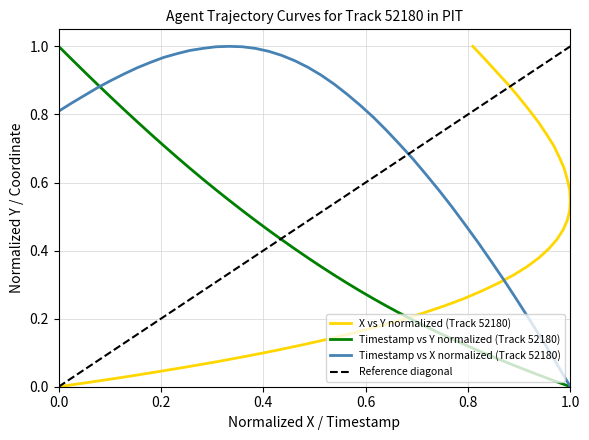

What is the difference between the maximum and minimum values in the X series?

1.0